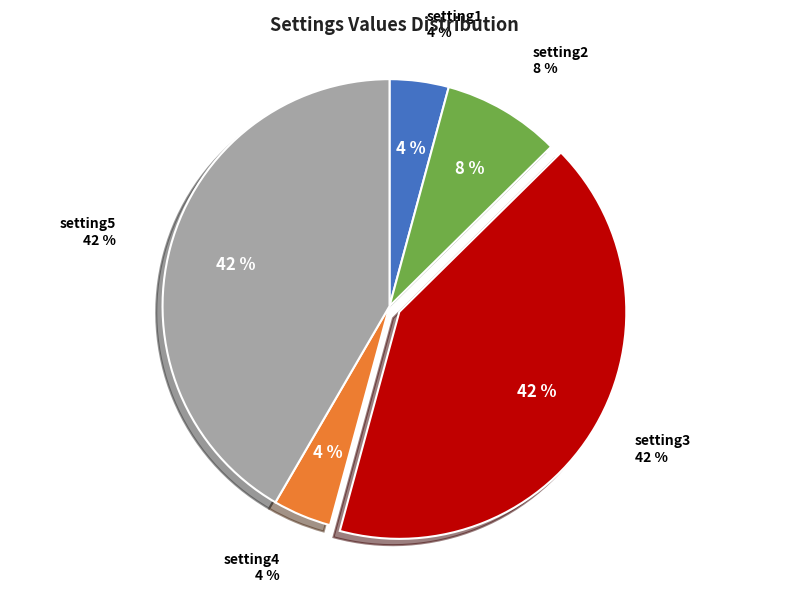

What portion of the pie excludes setting2?

91.6%